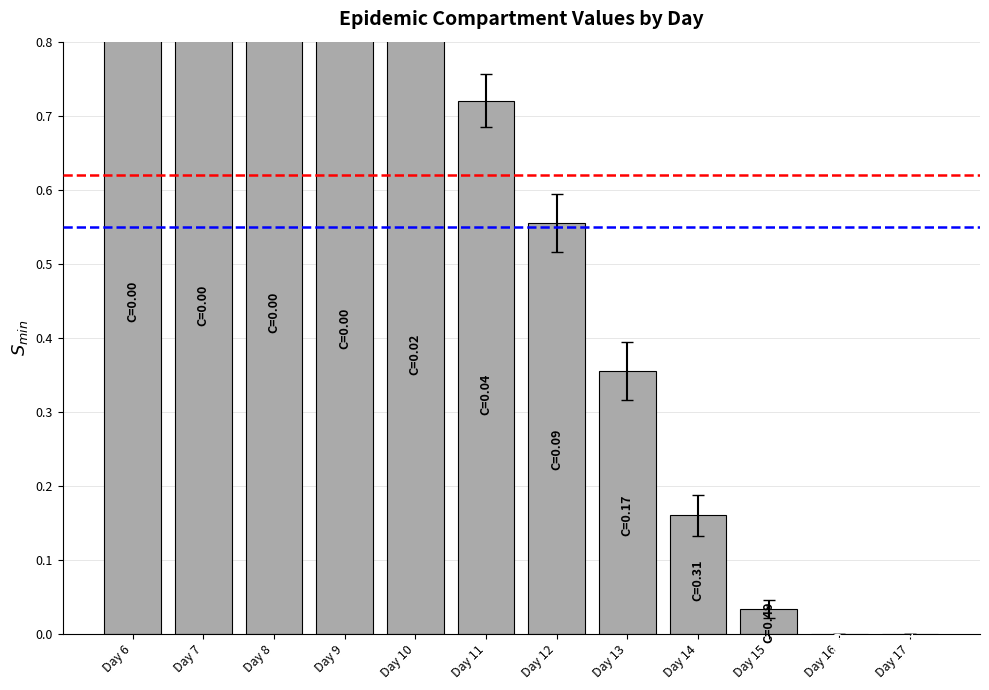

Reading left to right, extract all data points from this chart.

1.0	1.0	1.0	0.9	0.8	0.7	0.6	0.4	0.2	0.0	0.0	0.0